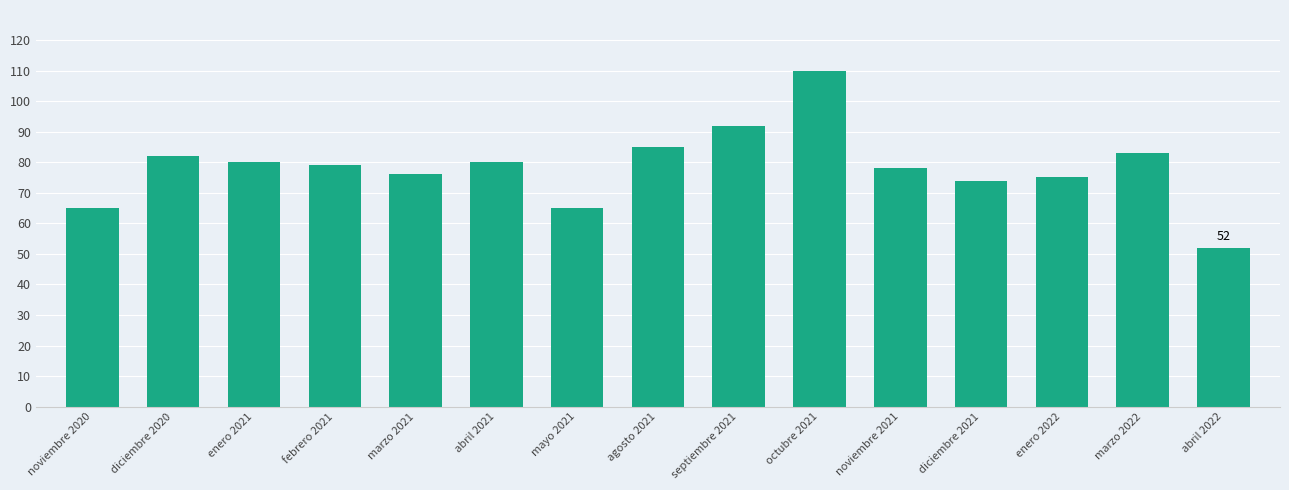

Read the value at abril 2021.

80